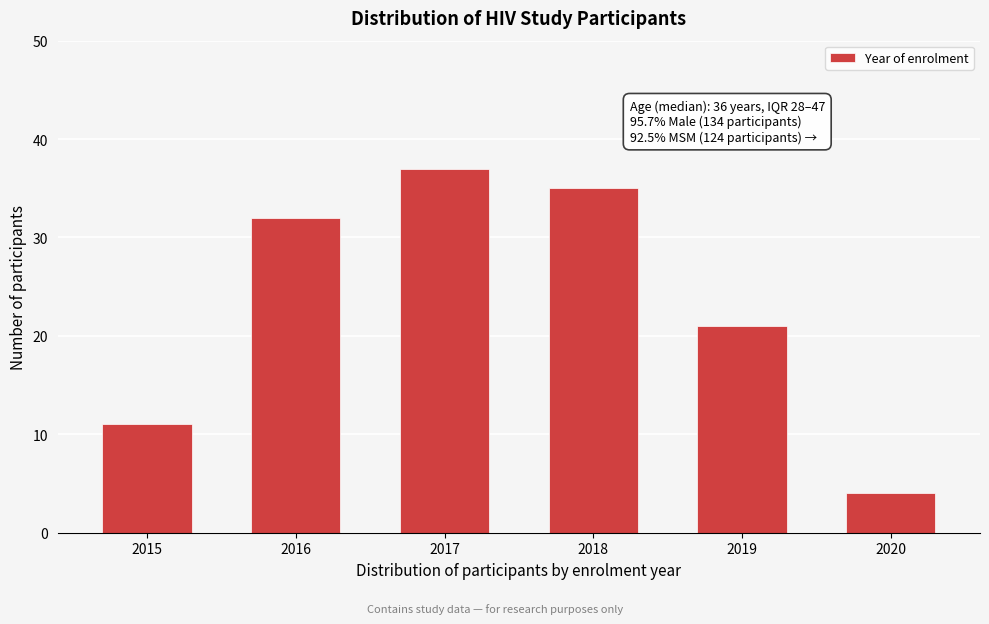

Reading left to right, what are all the values shown in this chart?

2015=11	2016=32	2017=37	2018=35	2019=21	2020=4